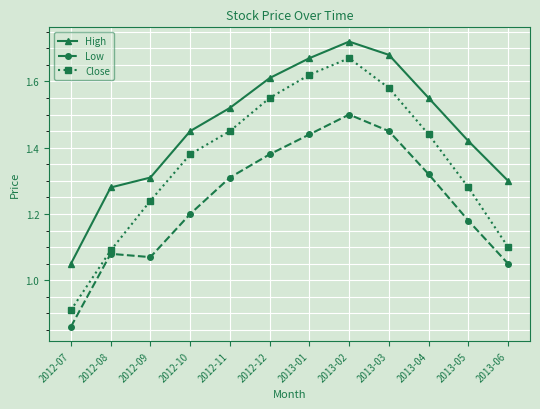

What is the difference between the Close values at 2012-11 and 2012-09?

0.2